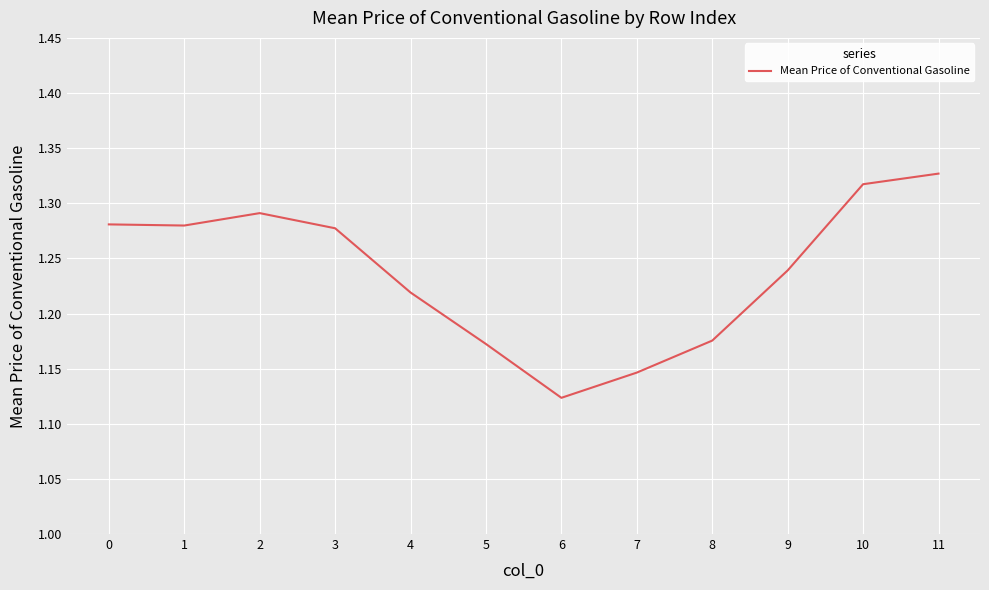

True or false: the data shows 2.2 at 3.

False